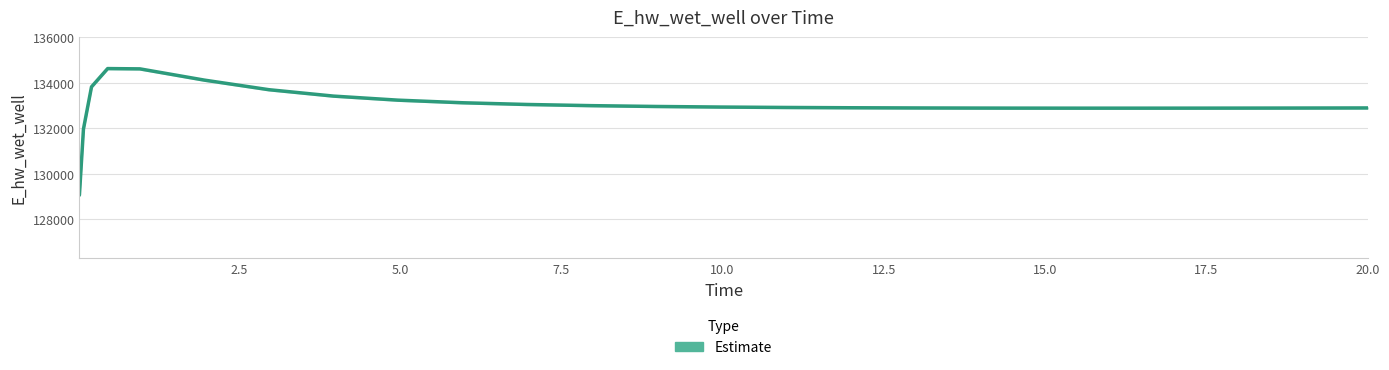

Does the chart display data point markers on the line(s)?

No